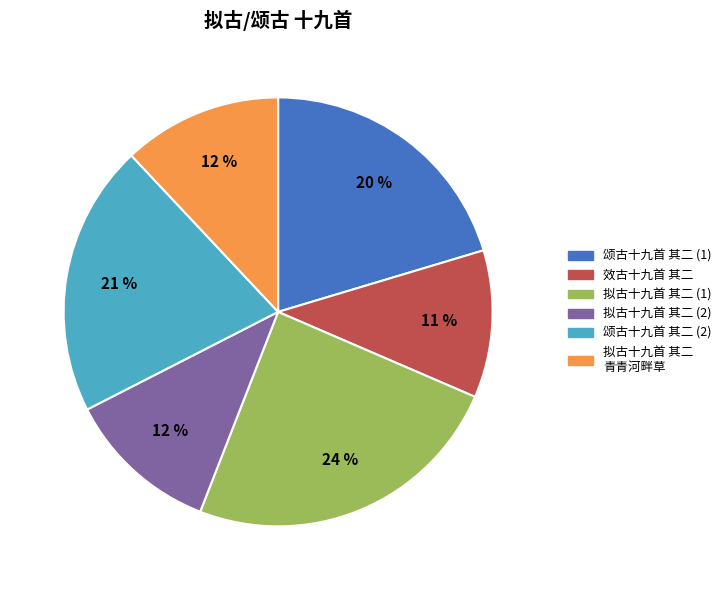

To the nearest percent, what is the average slice percentage?

17%